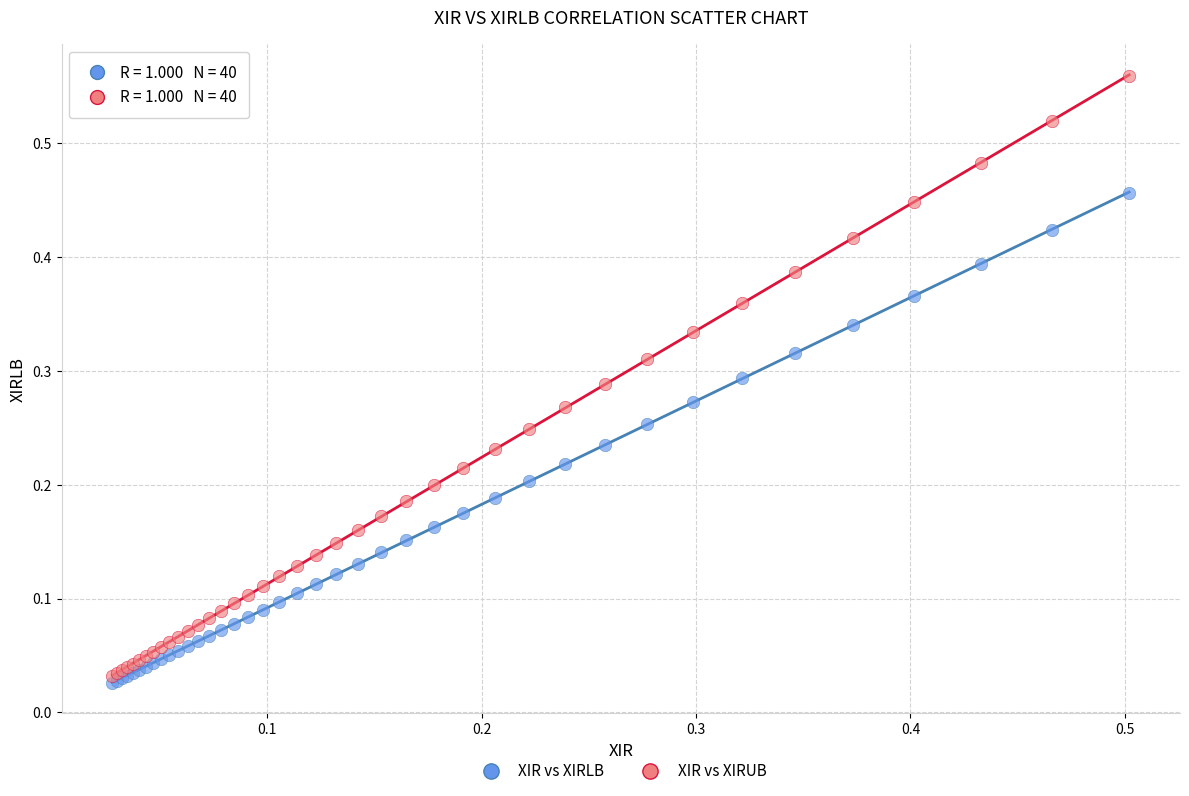

Which series reaches the minimum Y coordinate?

XIR vs XIRLB